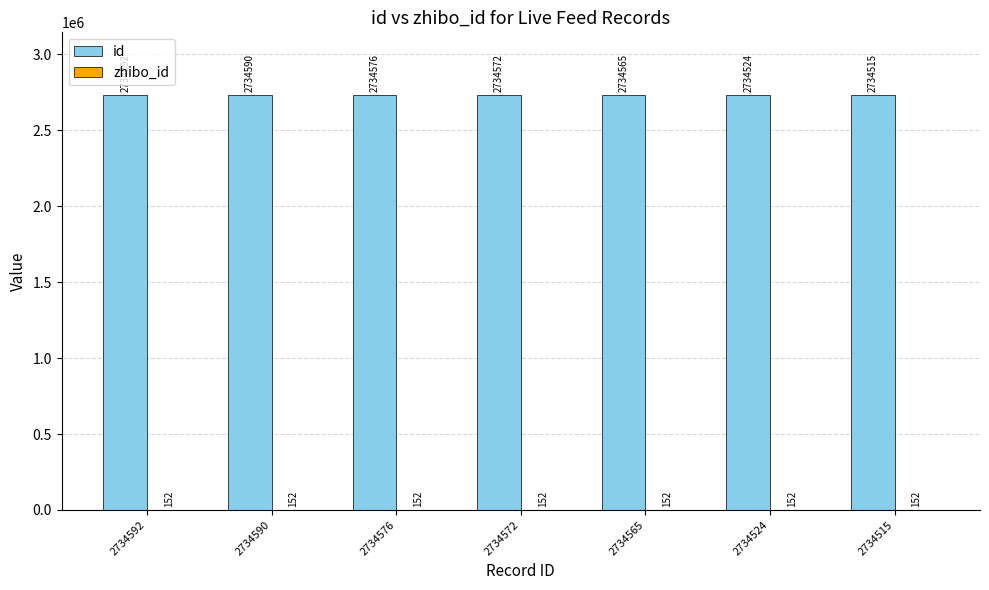

What is the approximate value of id at 2734590?

2734590